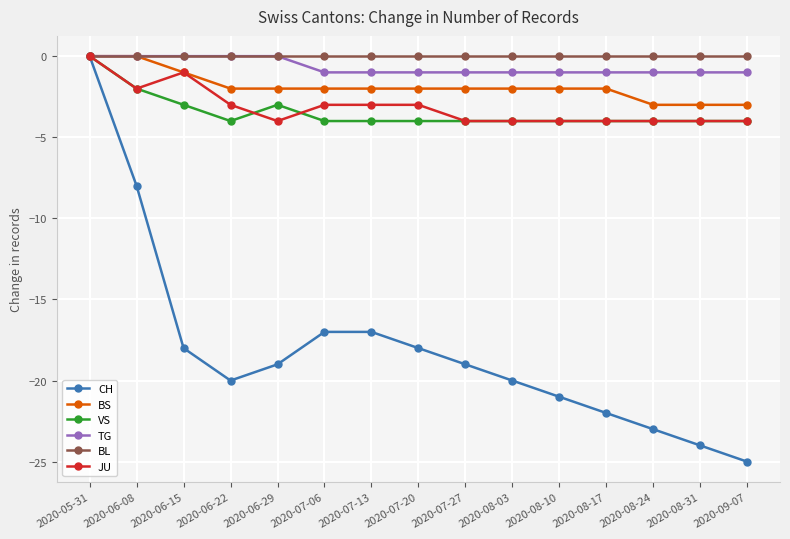

Where is CH nearest to the value -12?

2020-06-08